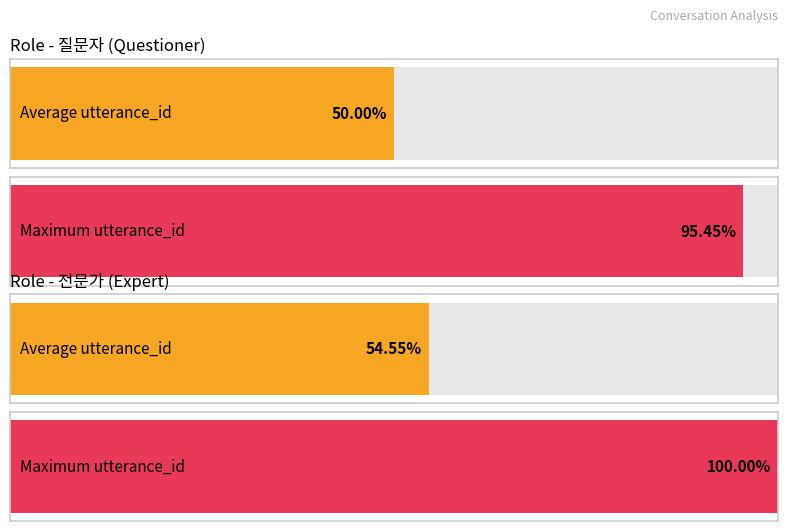

Rank the series at 1 from lowest to highest value.

질문자, 전문가